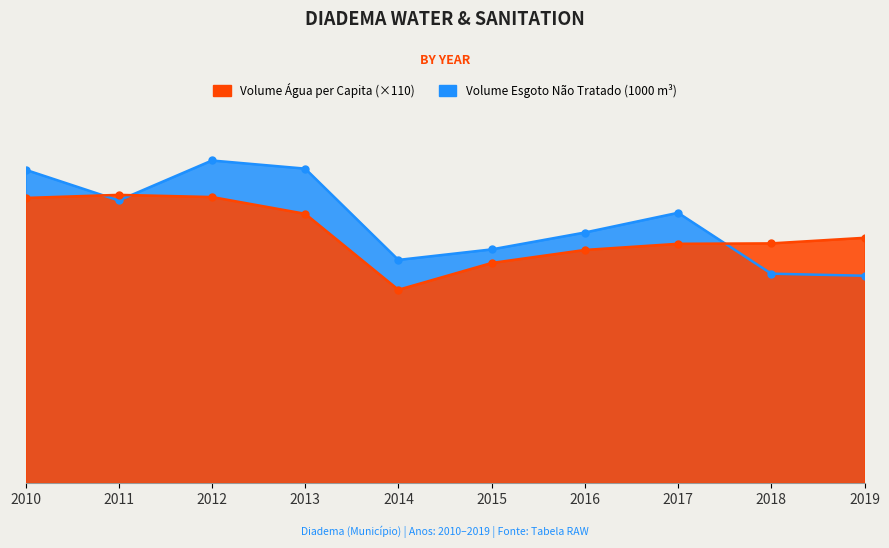

How many times do Volume_de_esgoto_nao_tratado and Volume_de_agua_consumida_per_capita cross each other?

3